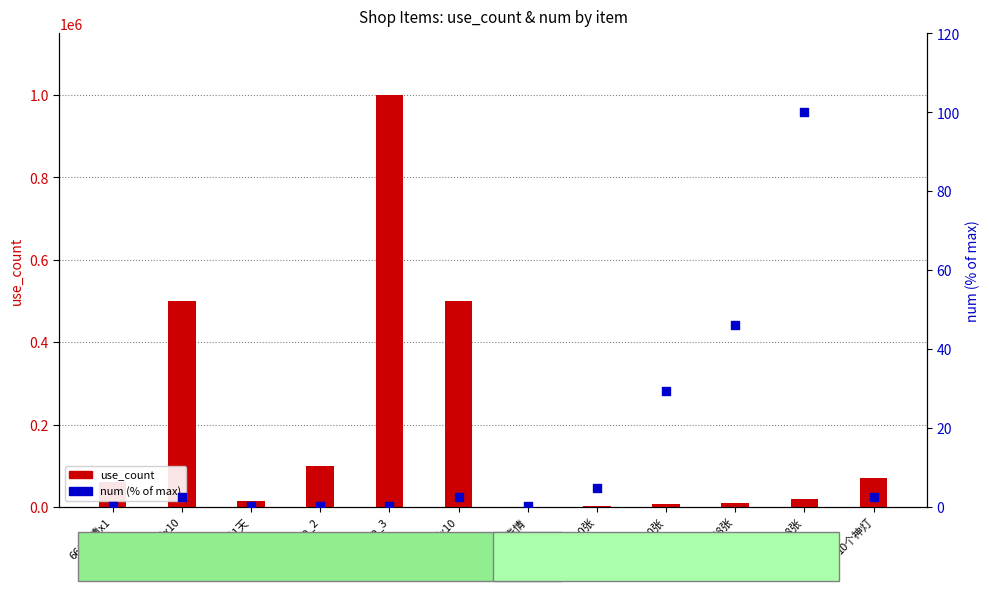

What is the total value across all series at 房卡120张?

5829.4